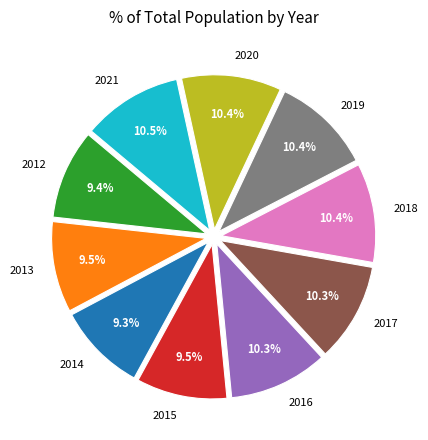

Count the number of slices in the pie.

10